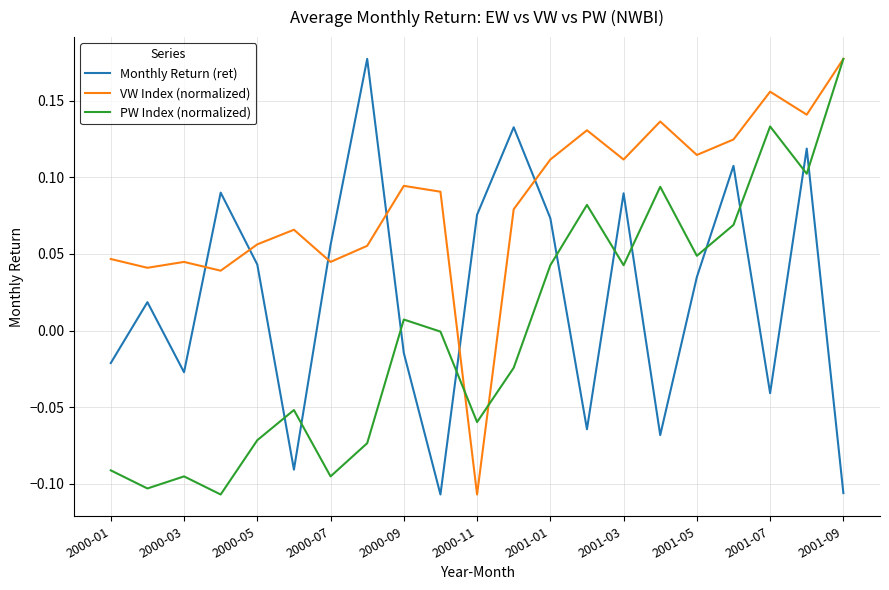

List the series in order of their overall mean, lowest first.

PW Index (normalized), Monthly Return (ret), VW Index (normalized)